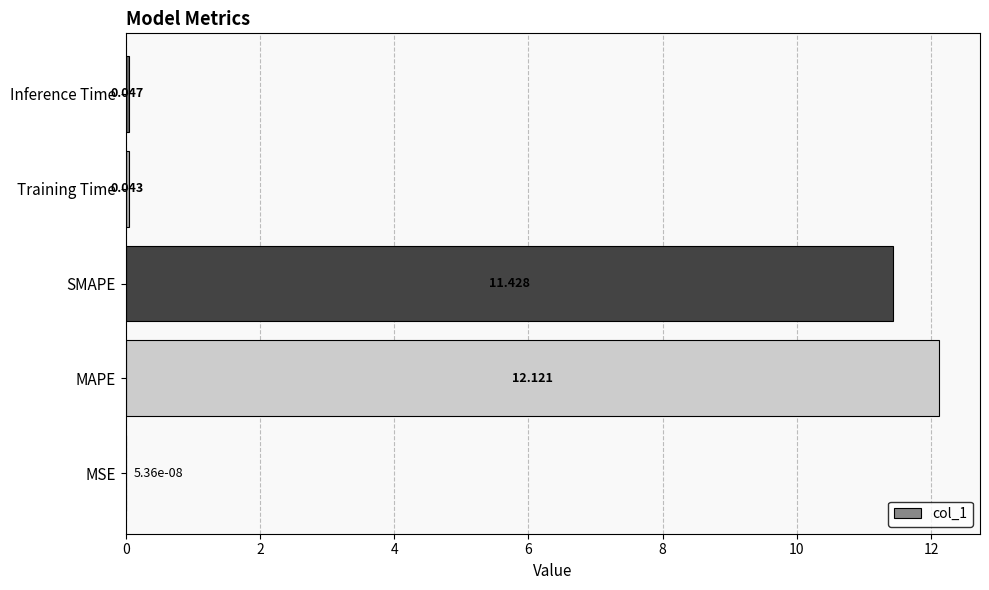

Count the number of categories in the chart.

5